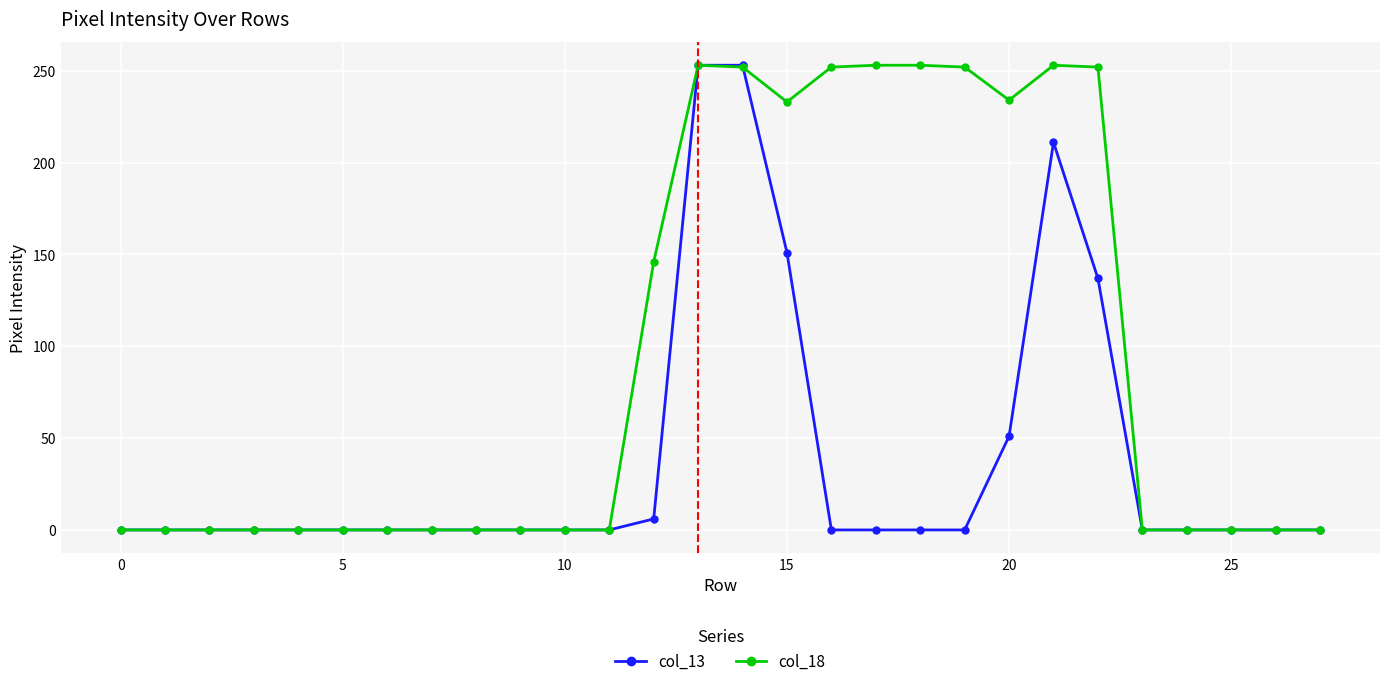

Rank the series by their average value, from lowest to highest.

col_13, col_18